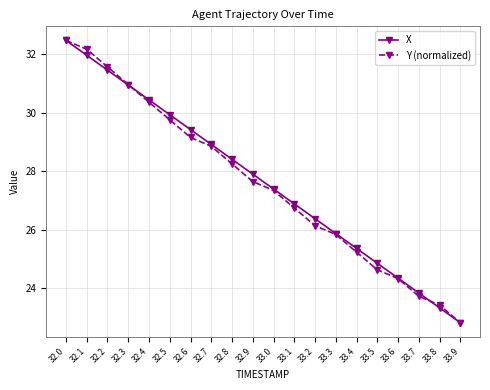

At how many categories does at least one series exceed 24?

17